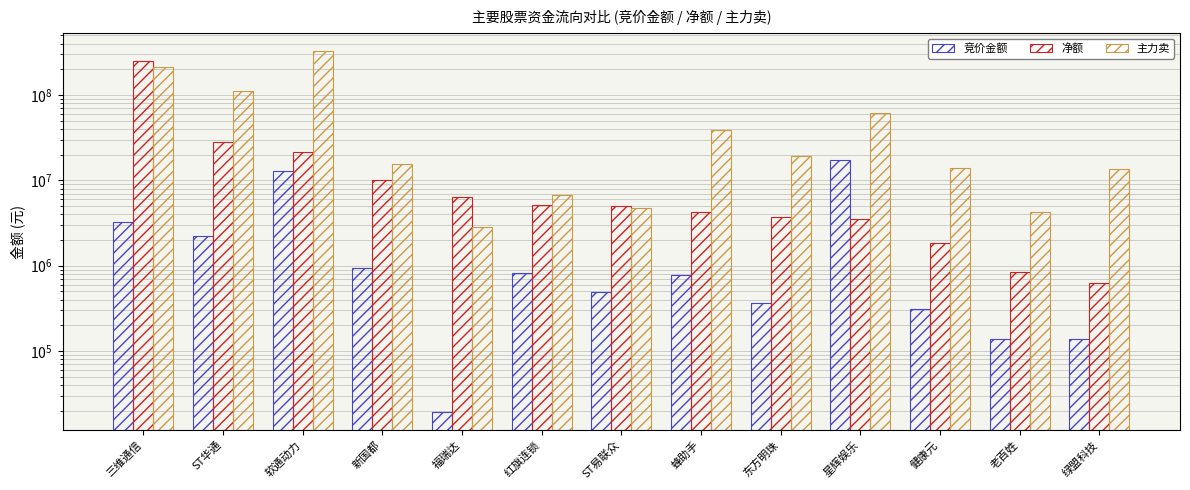

List the series in order of their peak value, lowest first.

竞价金额, 净额, 主力卖